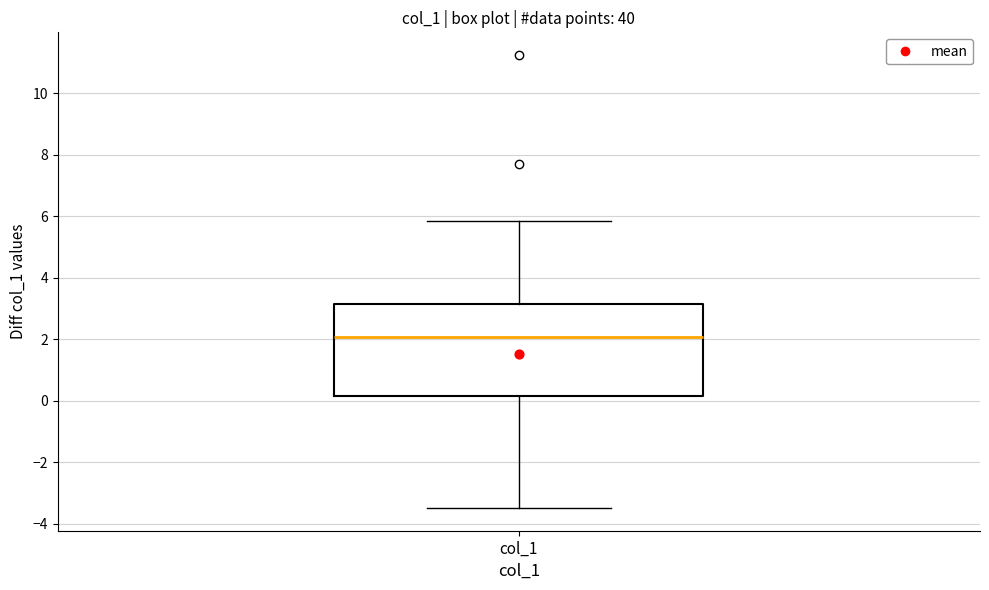

Transcribe this box plot: give where the median line is, the range the box spans, and where the two whiskers end, as read against the y-axis. The values are not printed on the chart, so give them approximately, as read against the axis.

median 2.0, box 0.2 to 3.2, whiskers -3.4 to 5.8